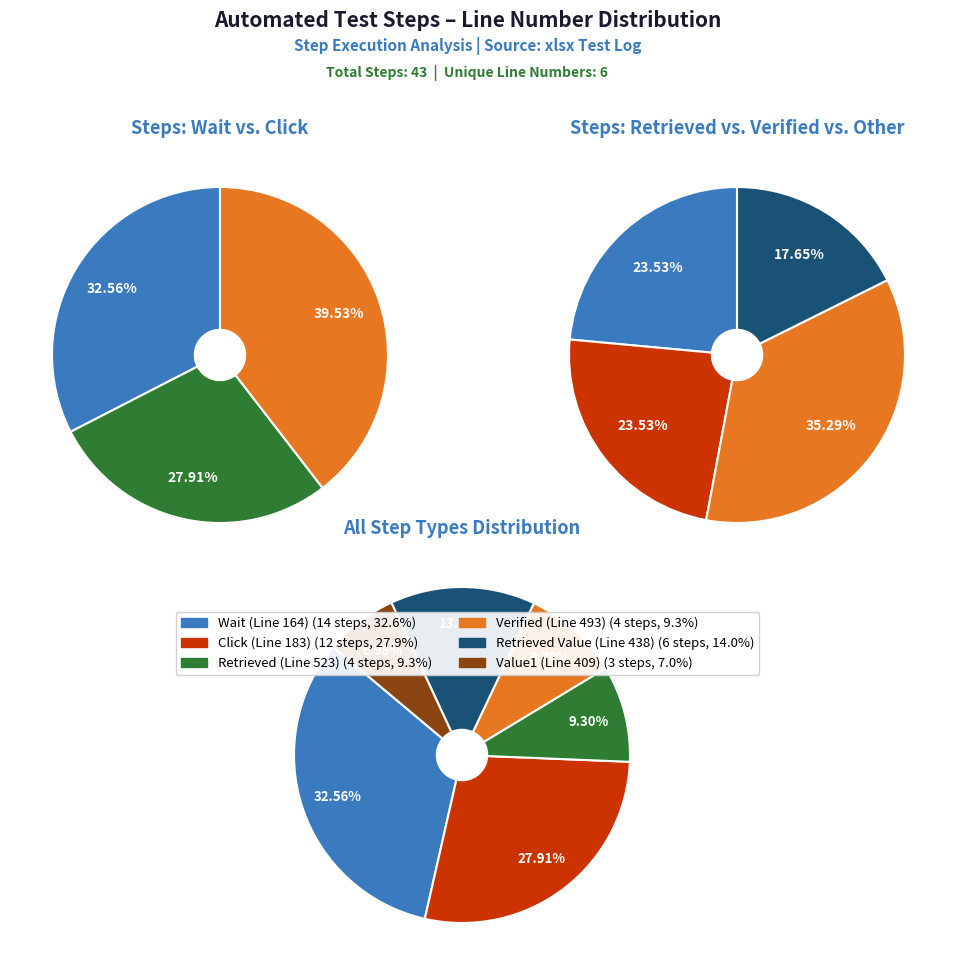

Which slice is the largest?

Wait (Line 164)